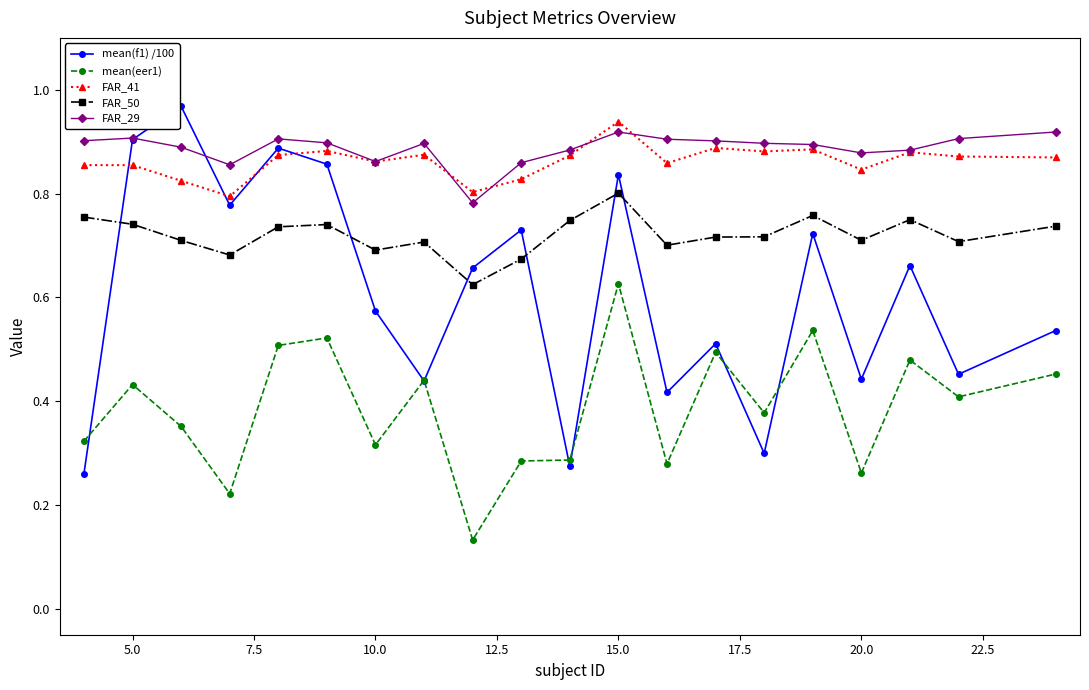

How many mean(eer1) values are between 0 and 1?

20